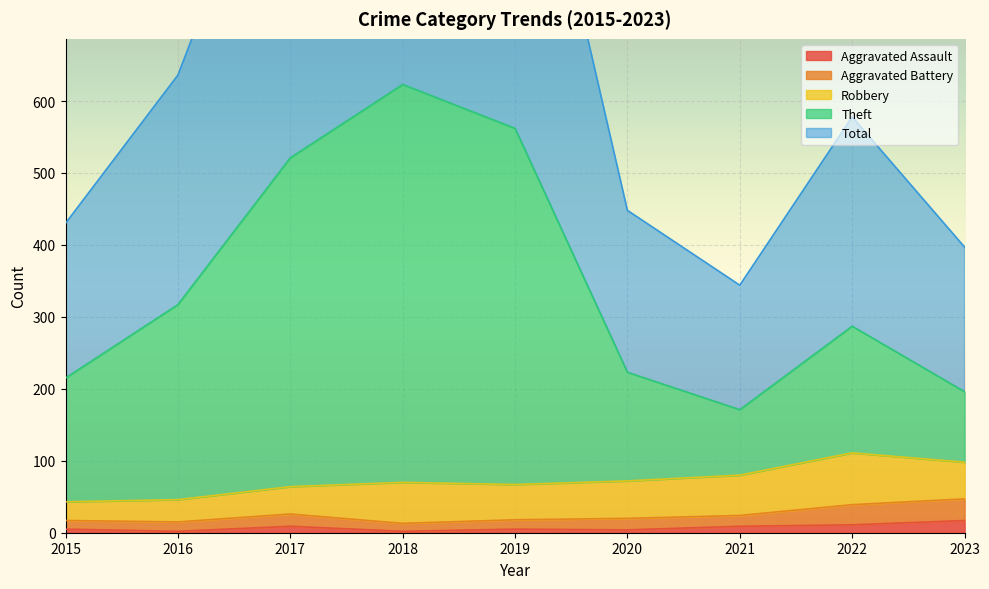

Does the chart display data point markers on the line(s)?

No